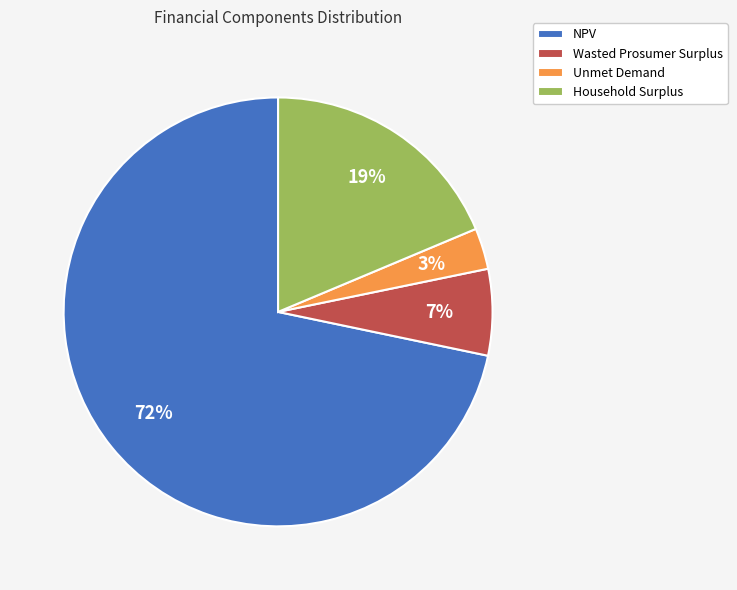

Which slice represents more than half of the pie?

NPV